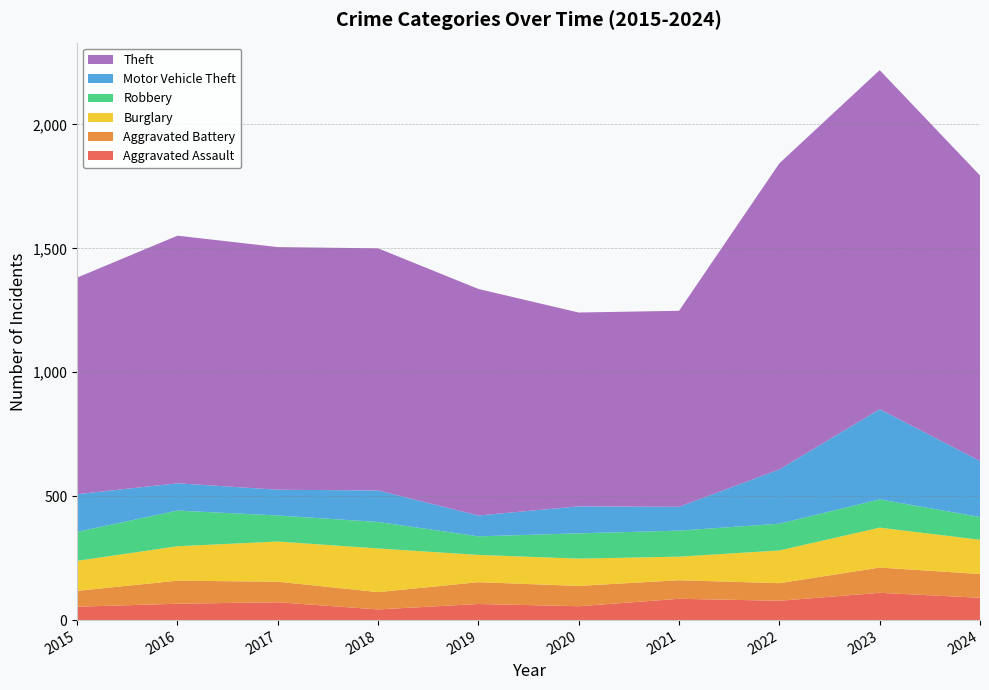

Reading right to left, transcribe all the data shown in this chart.

Aggravated Assault: 2024=90	2023=110	2022=78	2021=86	2020=56	2019=65	2018=43	2017=72	2016=66	2015=54
Aggravated Battery: 2024=96	2023=102	2022=71	2021=75	2020=82	2019=88	2018=70	2017=83	2016=93	2015=64
Burglary: 2024=138	2023=161	2022=132	2021=95	2020=110	2019=110	2018=176	2017=162	2016=139	2015=121
Robbery: 2024=92	2023=114	2022=108	2021=105	2020=102	2019=75	2018=107	2017=105	2016=144	2015=117
Motor Vehicle Theft: 2024=226	2023=364	2022=219	2021=96	2020=109	2019=84	2018=127	2017=104	2016=110	2015=152
Theft: 2024=1152	2023=1368	2022=1235	2021=791	2020=782	2019=914	2018=977	2017=979	2016=999	2015=874